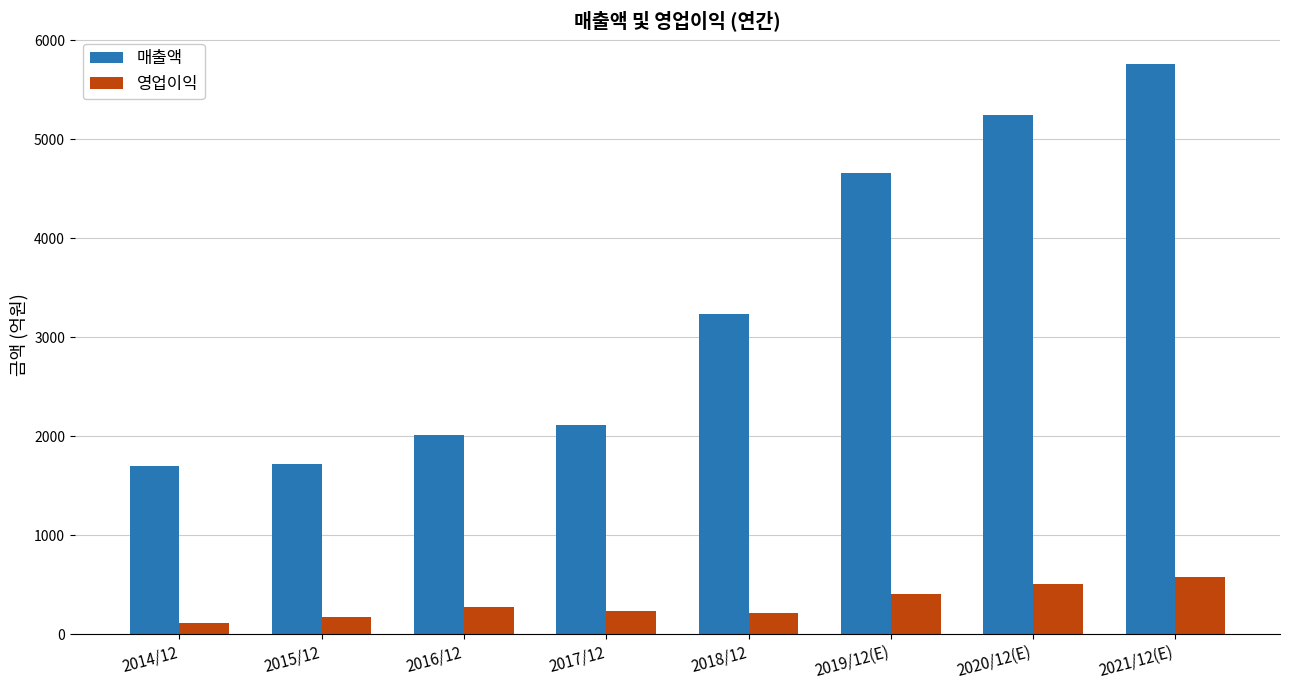

At which label is 매출액 closest to 3730?

2018/12